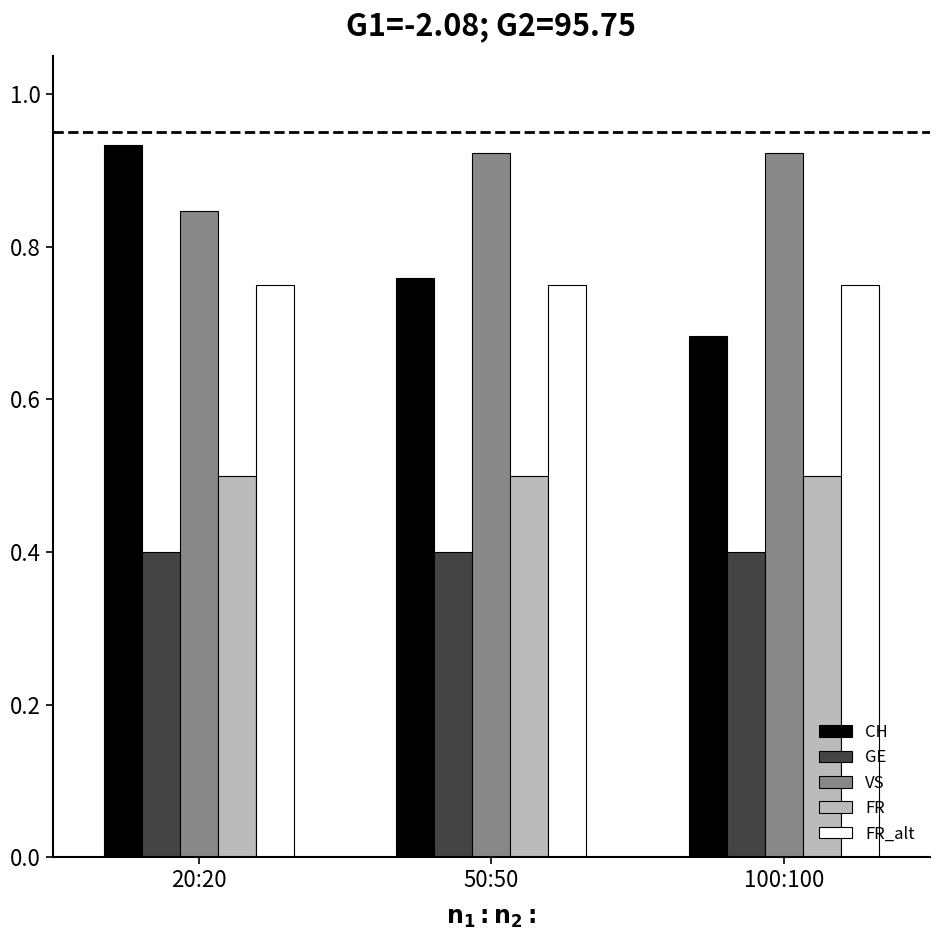

At how many categories does at least one series exceed 0?

3